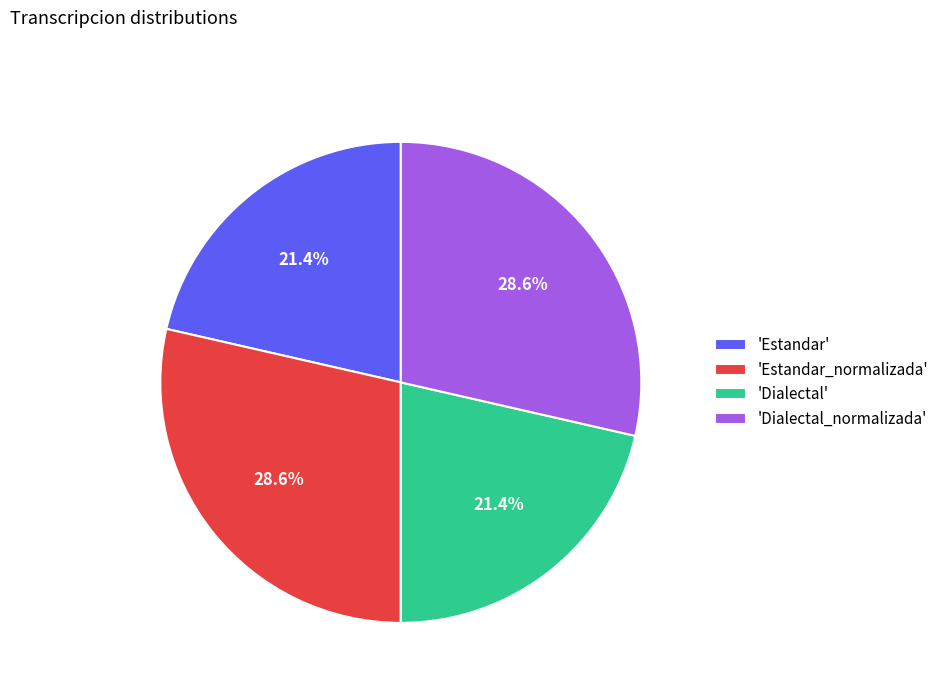

Does any single category account for the majority?

No